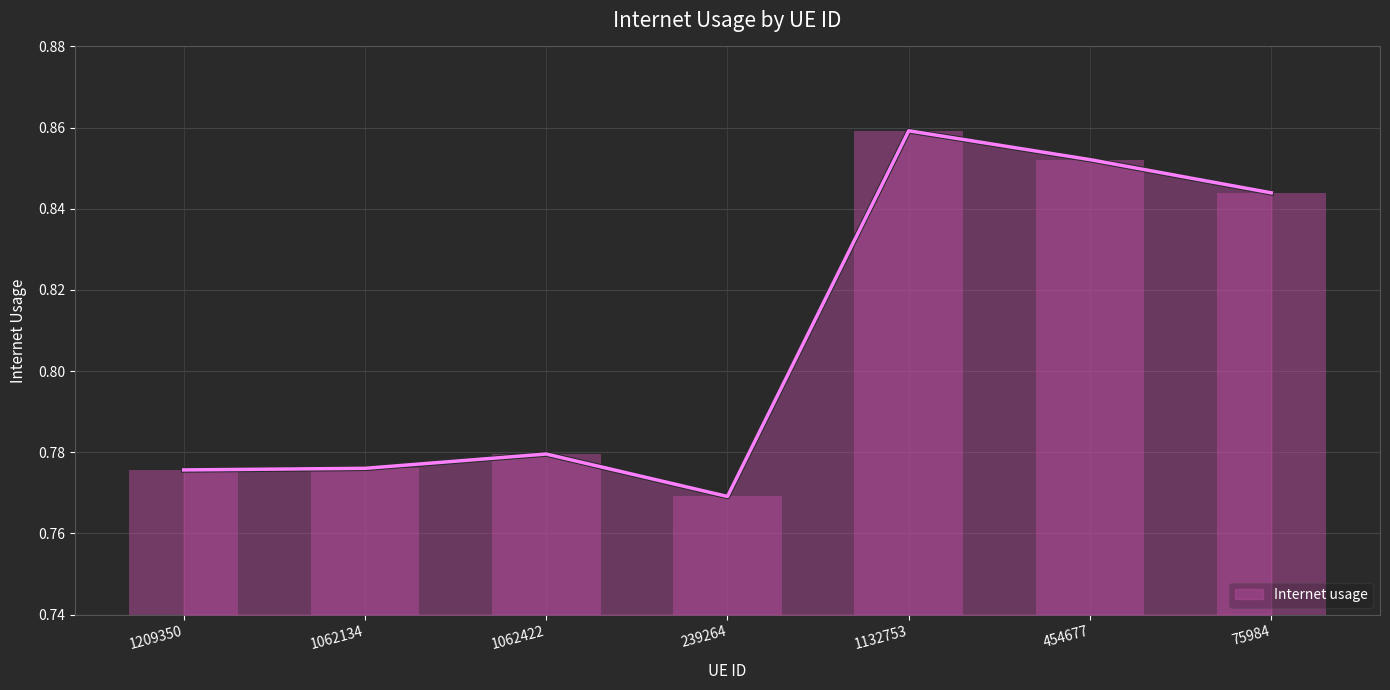

What is the smallest value displayed?

0.8